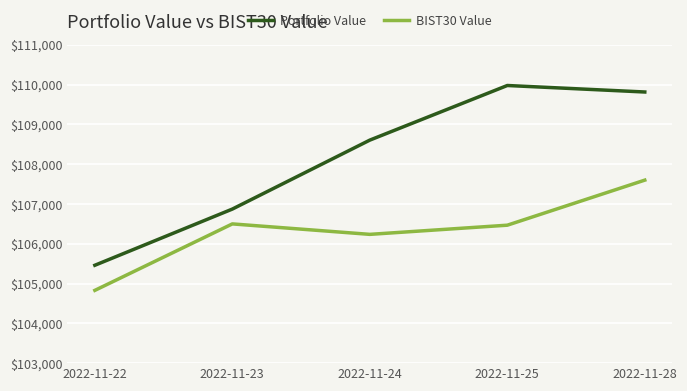

The BIST30 Value series shows 57539.9 at 2022-11-22. True or false?

False